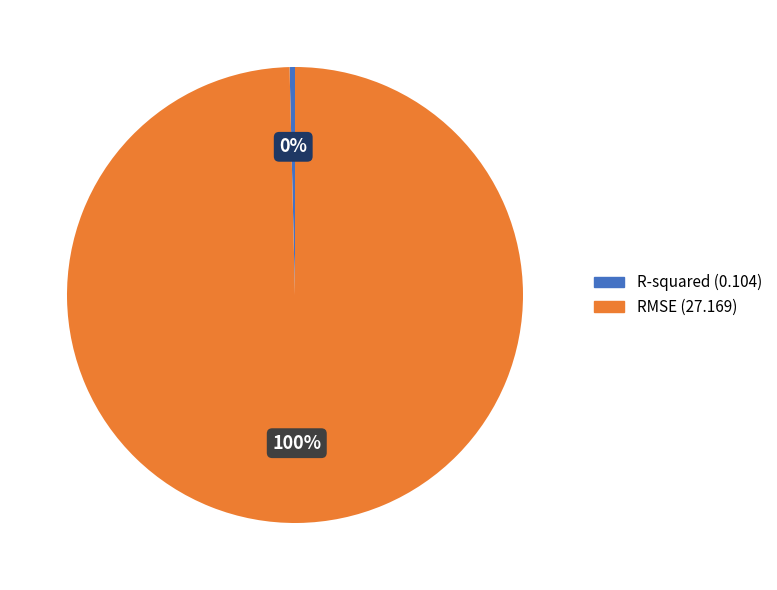

Is it true that RMSE is 94% of the pie?

False